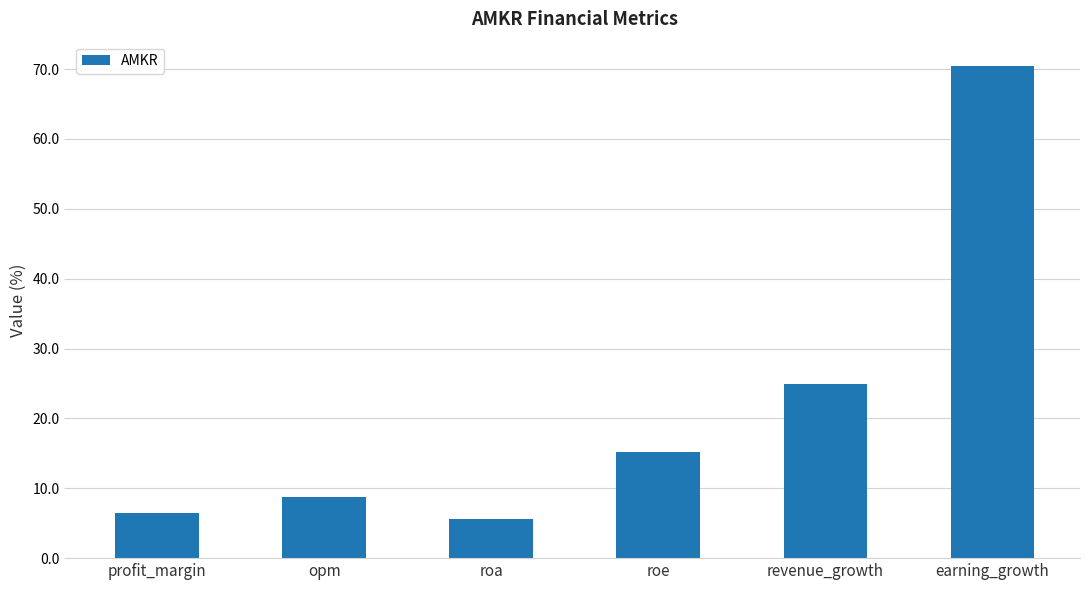

Which has a higher value, opm or revenue_growth?

revenue_growth